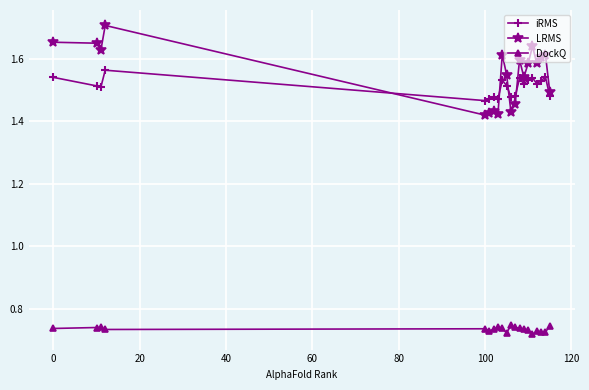

List the series in order of their peak value, lowest first.

DockQ, iRMS, LRMS